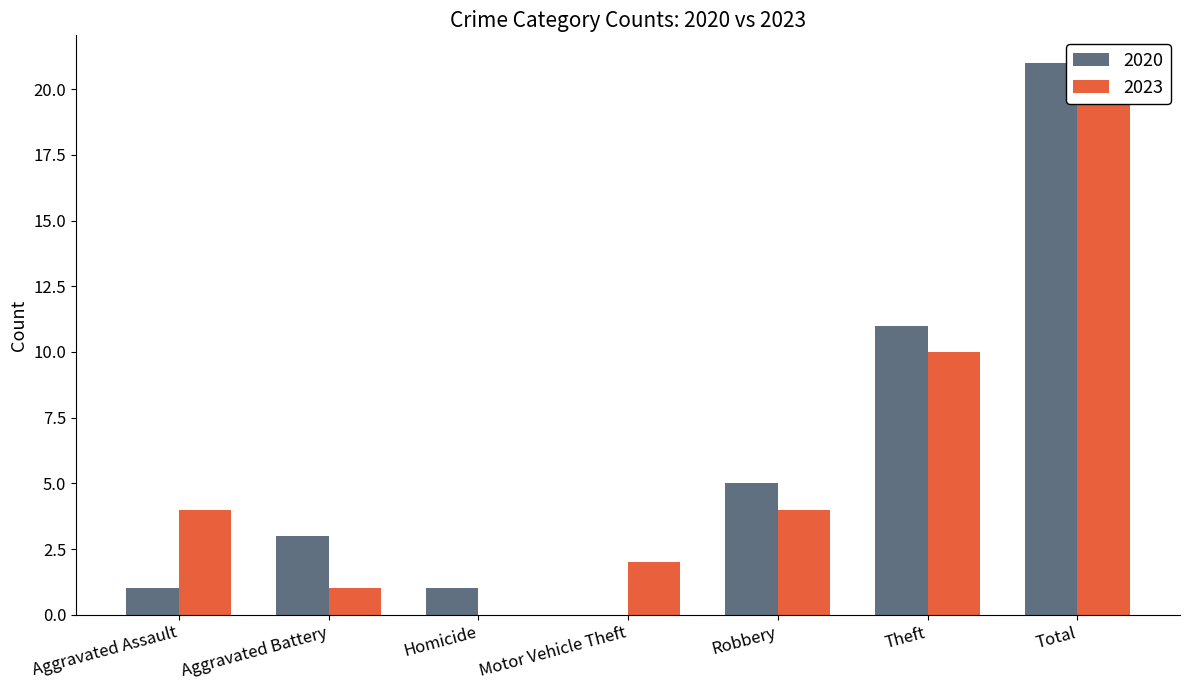

What is the maximum value shown in the chart?

21